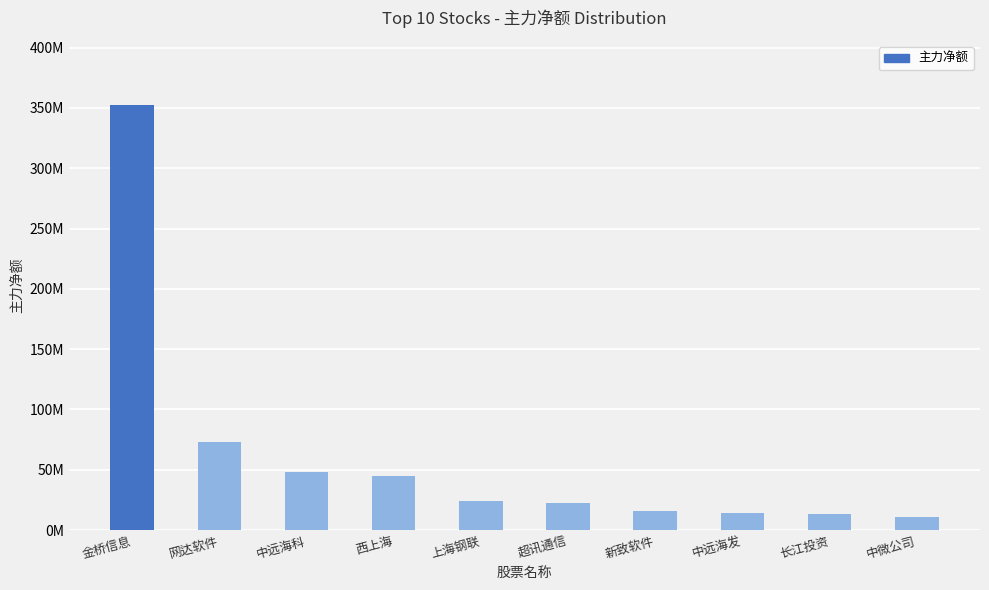

What is the difference between the second highest and minimum values?

62099550